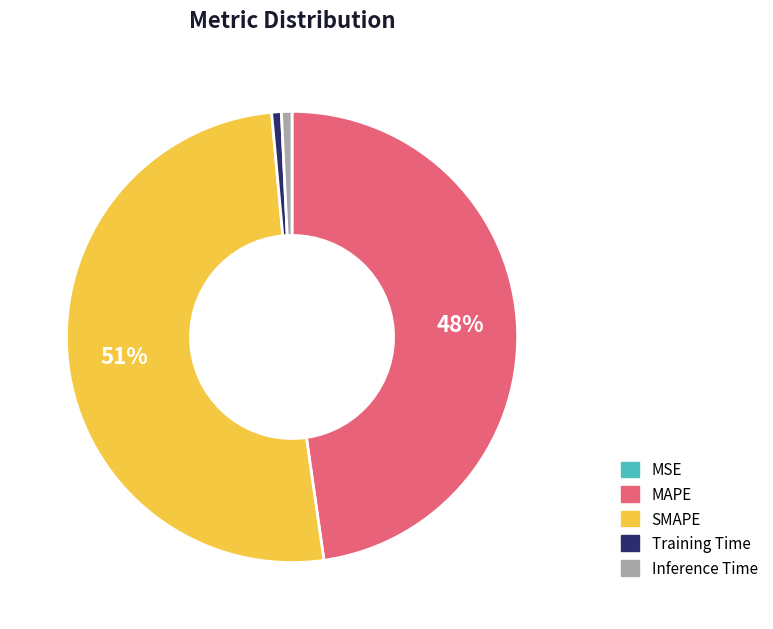

Which slice is the largest?

SMAPE